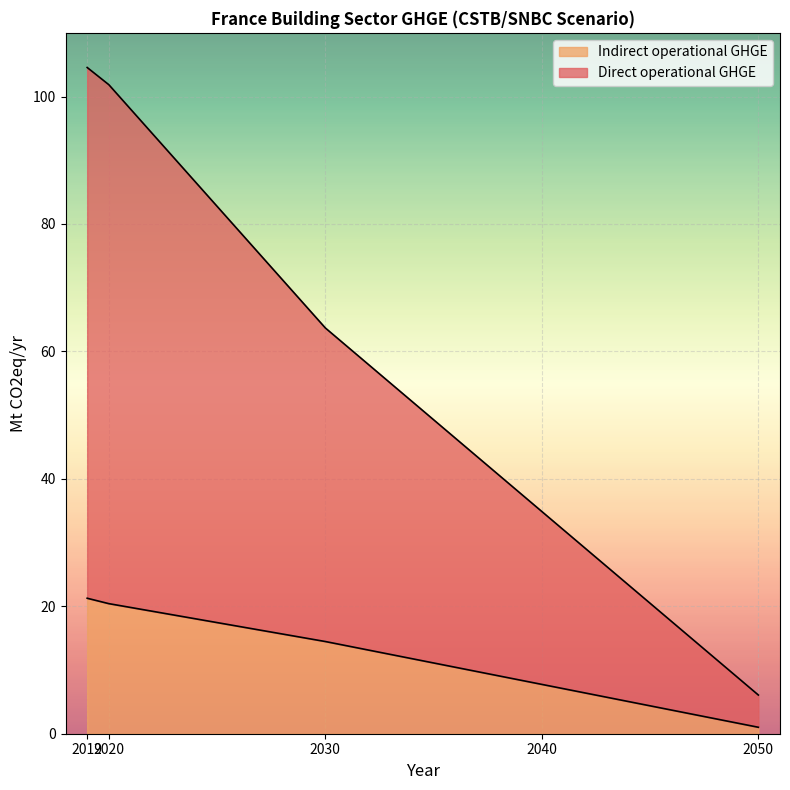

What is the highest value of the Indirect operational GHGE series?

21.3